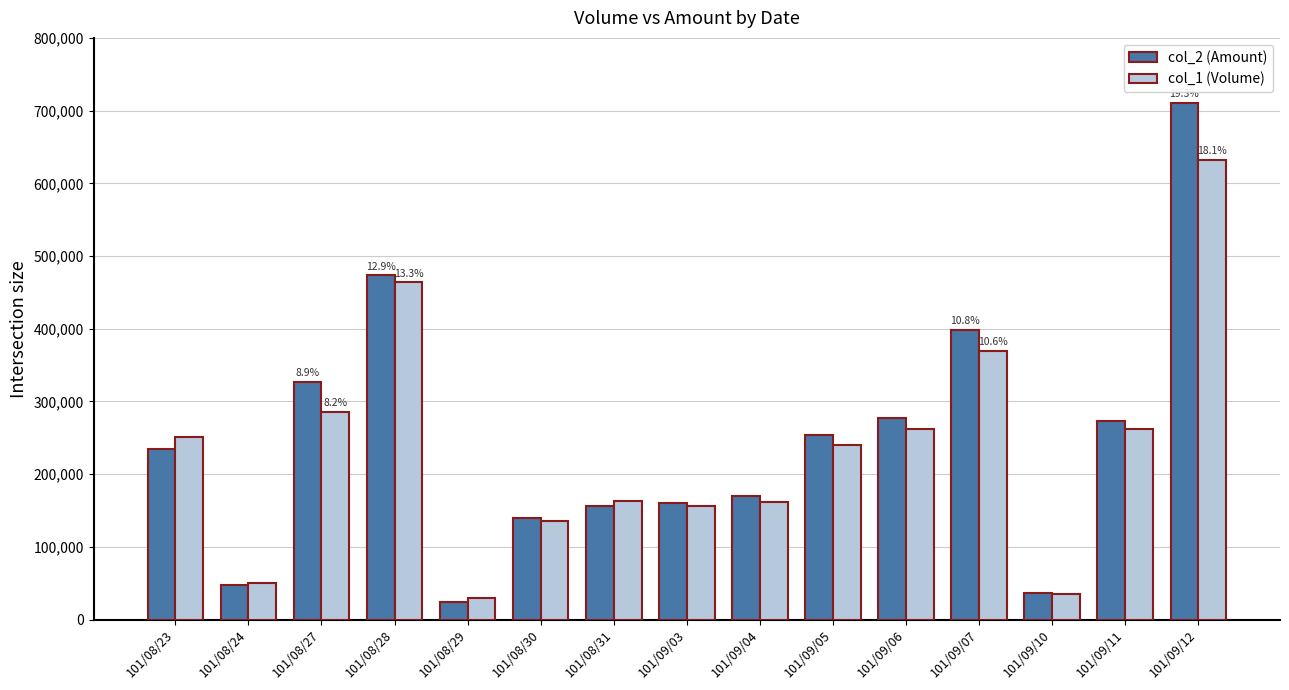

What is the maximum value shown in the chart?

710310